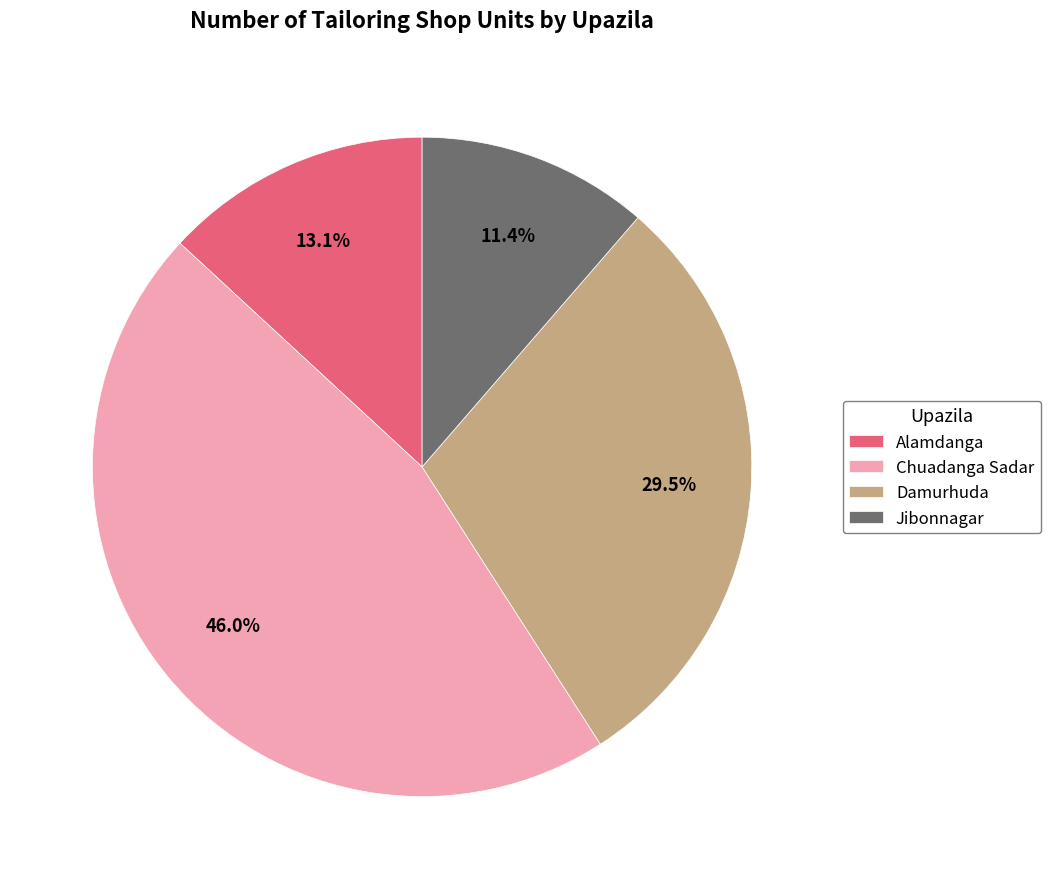

Rank the categories by value from lowest to highest.

Jibonnagar, Alamdanga, Damurhuda, Chuadanga Sadar